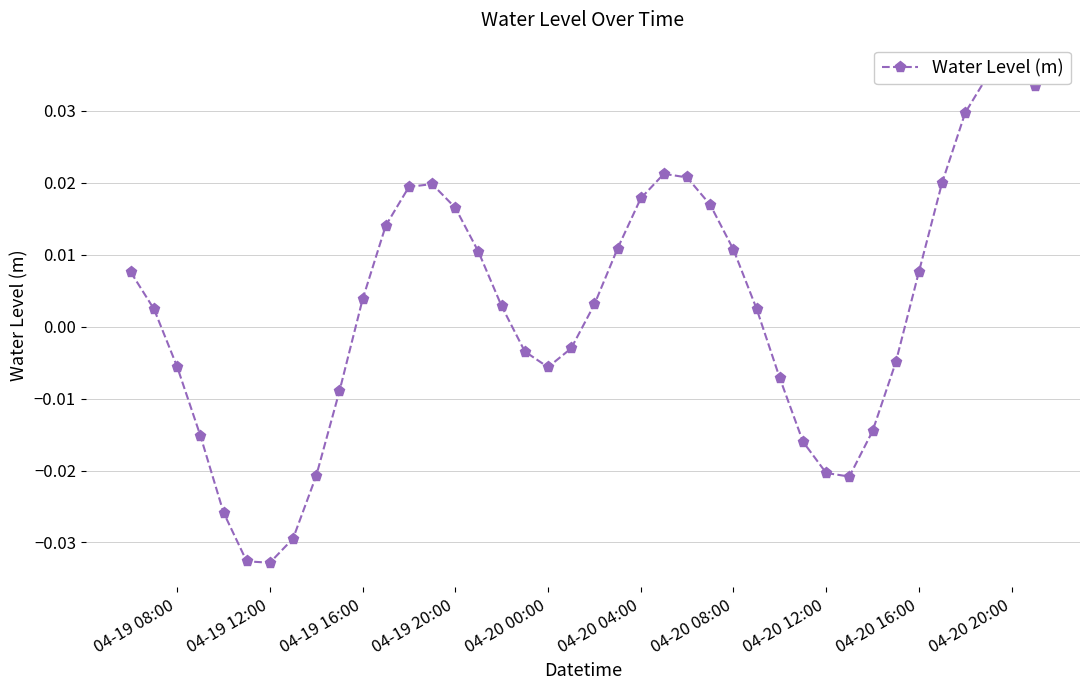

The value at 04-20 16:00 is 0.0. True or false?

False